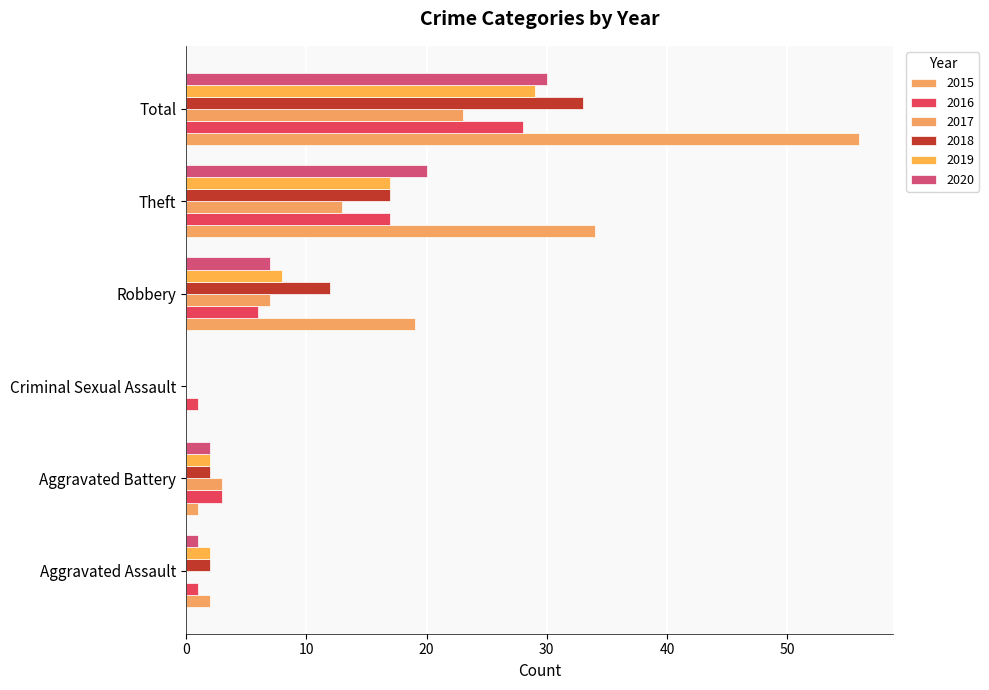

Which series has the largest total across all categories?

2015